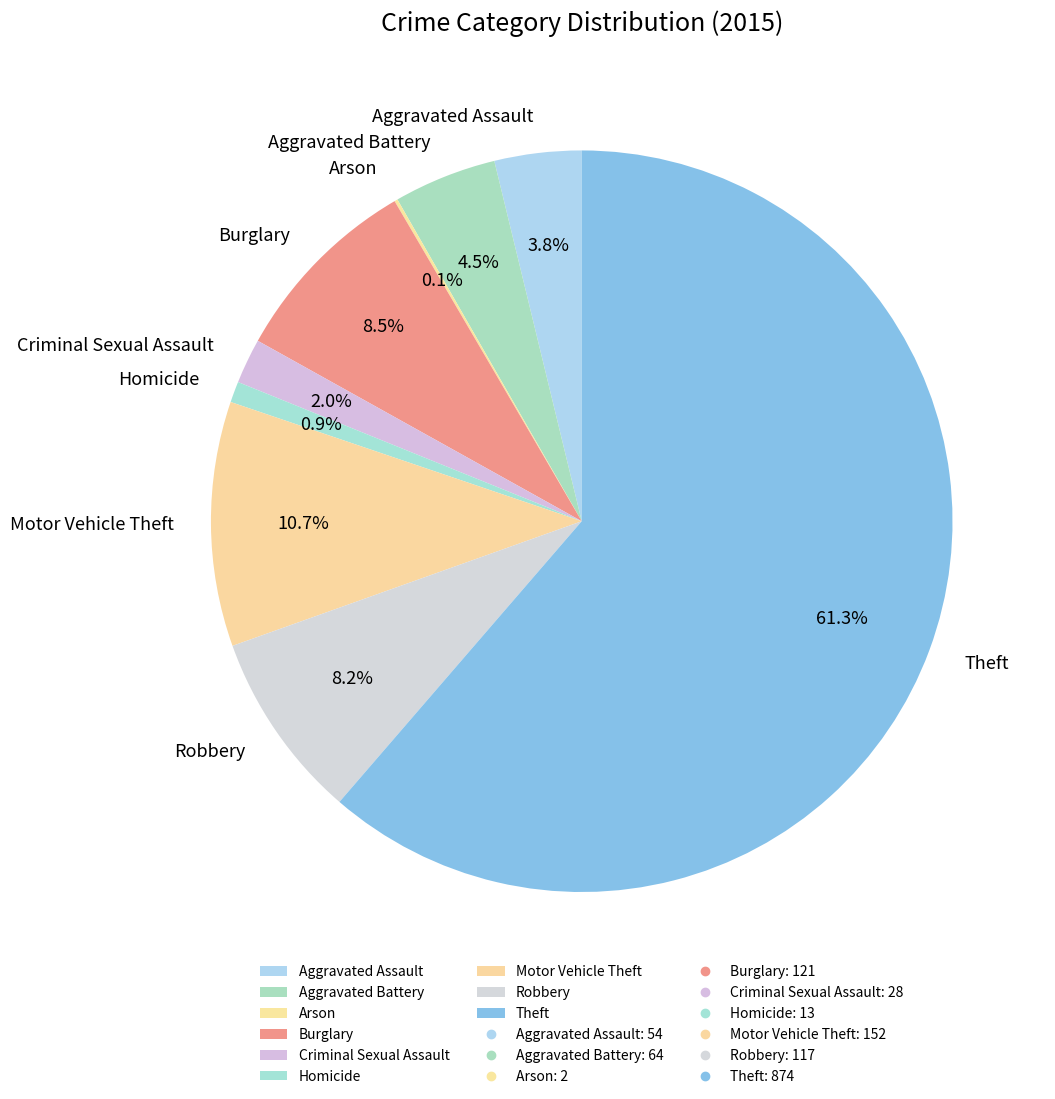

To the nearest percent, what is the combined percentage of Criminal Sexual Assault and Homicide?

3%